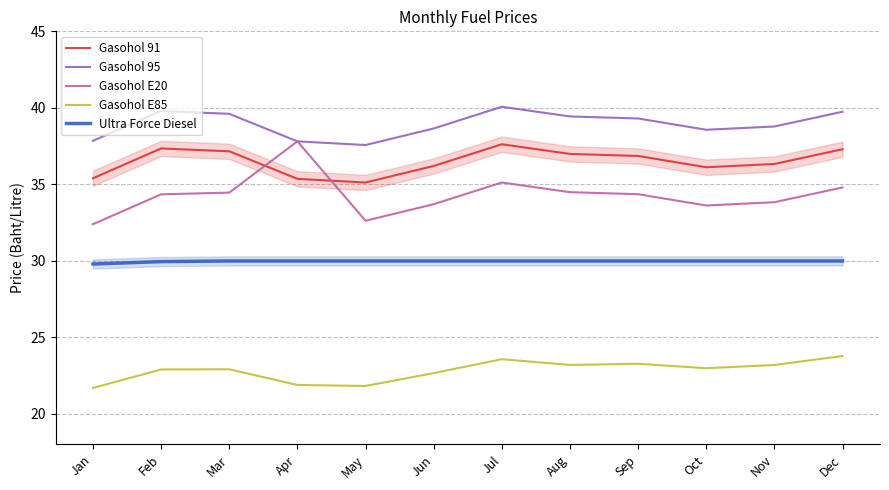

True or false: Ultra Force Diesel and Gasohol 91 cross at least once.

False